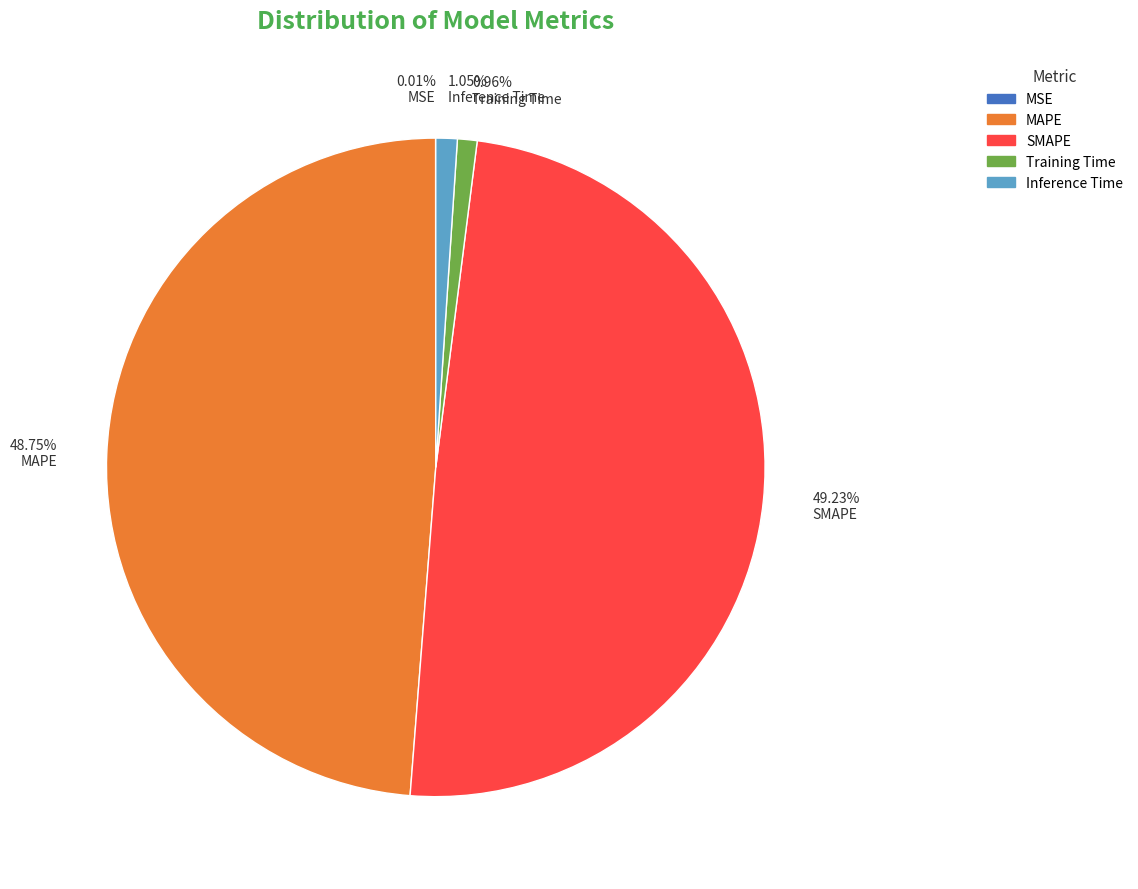

Does any single category account for the majority?

No